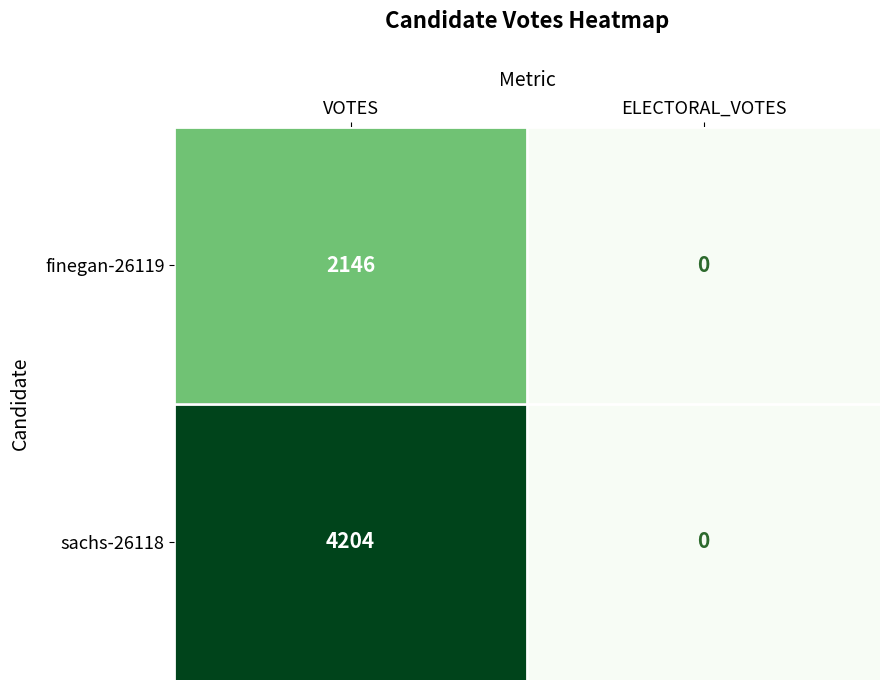

What is the maximum value shown in the chart?

4204